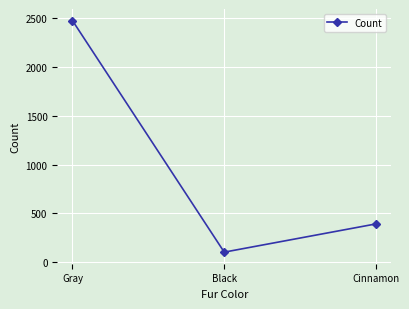

What is the maximum value shown in the chart?

2473